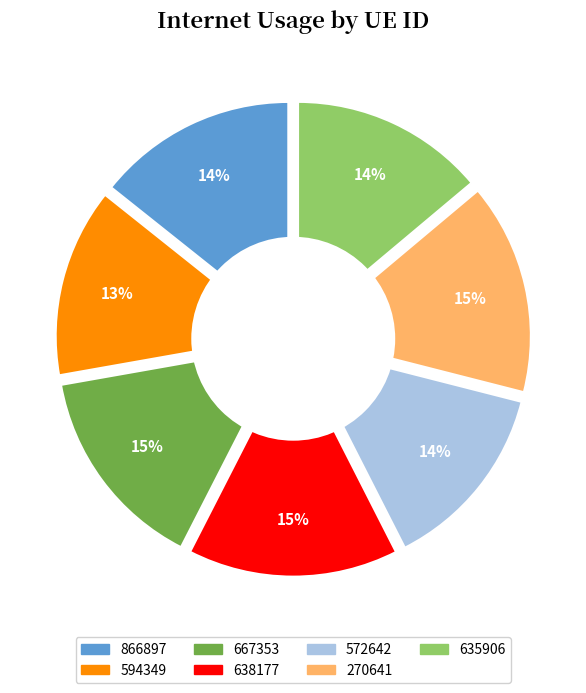

Combined, what portion of the pie is 635906 and 638177?

28.9%